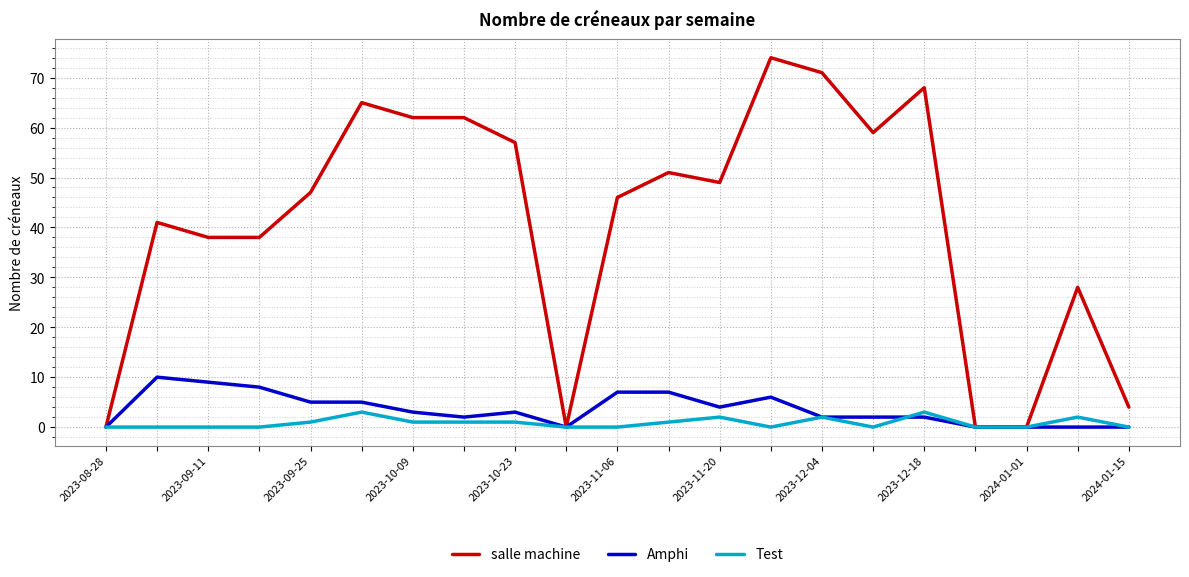

What is the maximum value for Test?

3